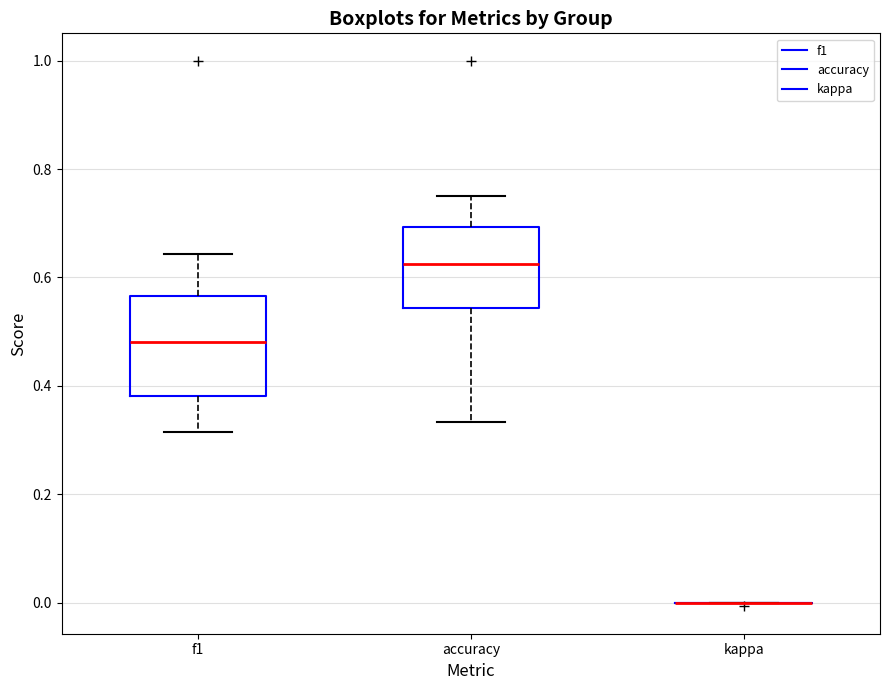

Comparing the boxes themselves (not the whiskers), which one is the tallest?

f1